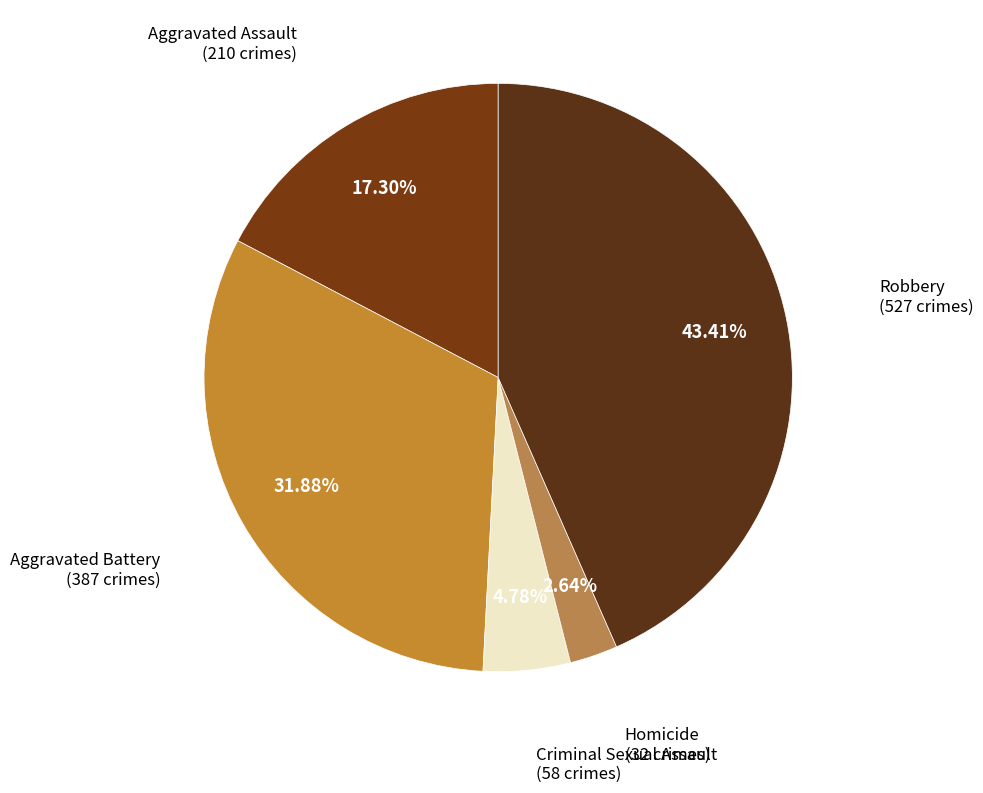

Which slice is the smallest?

Homicide